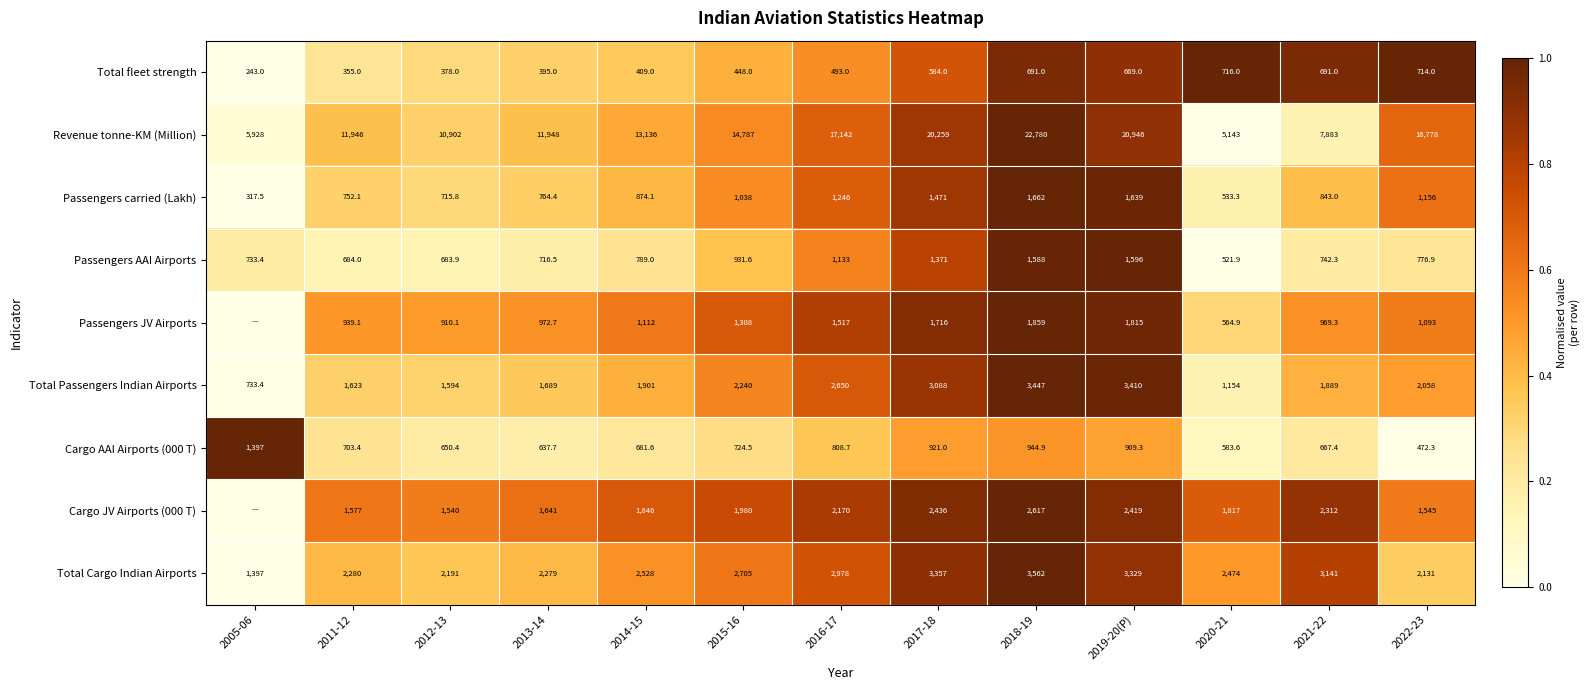

Which category has the highest value in the Total fleet strength series?

2020-21